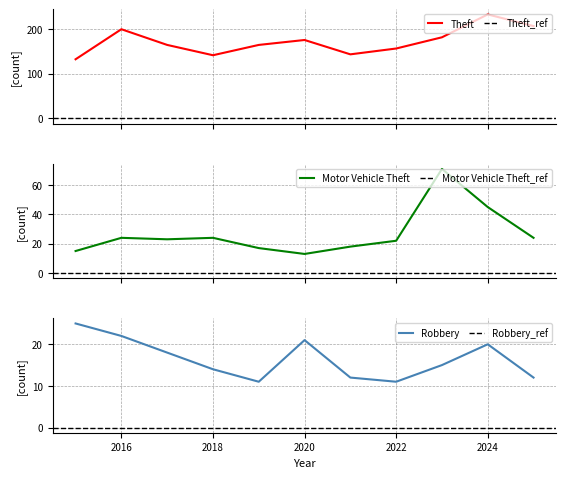

Which series has the largest total across all categories?

Theft